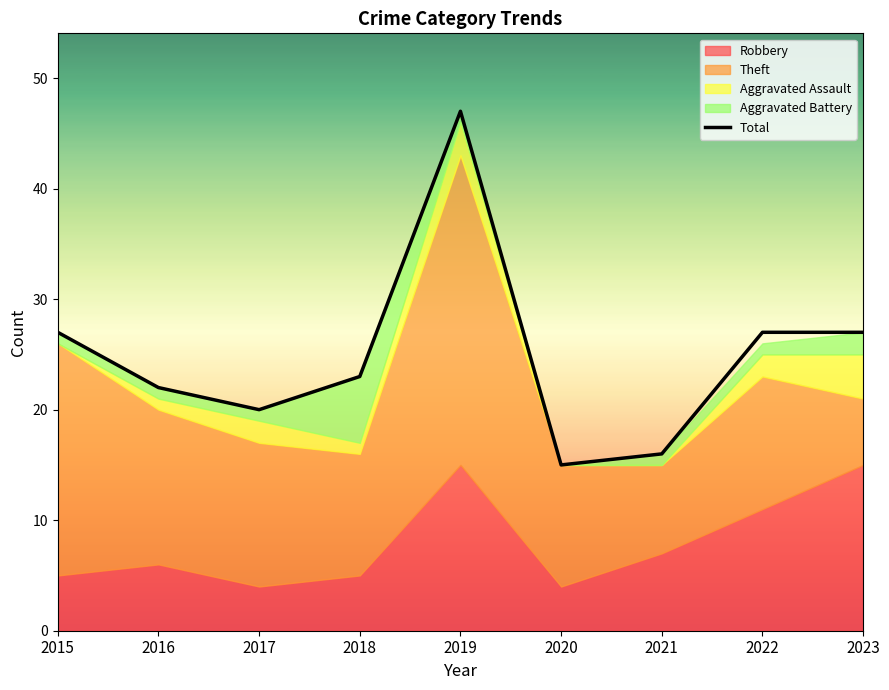

At which category does the data reach its first local valley?

2017